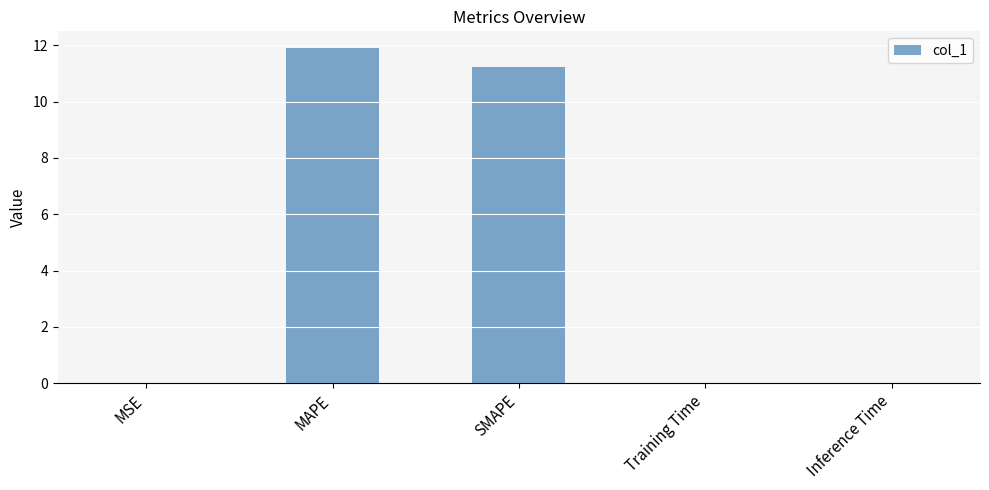

Which category has the highest value across all series?

MAPE